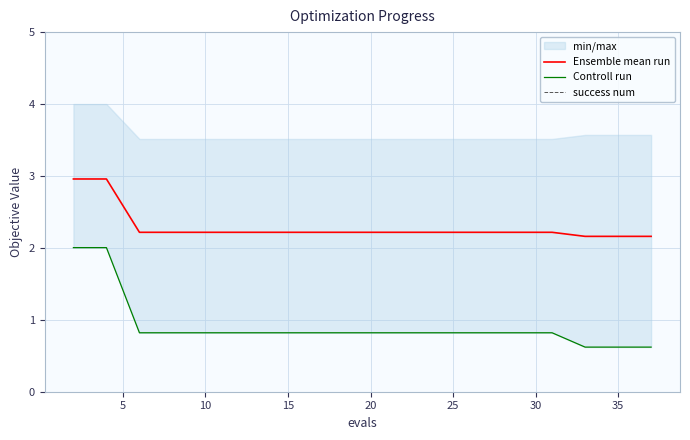

What is the maximum value for Ensemble mean run?

3.0